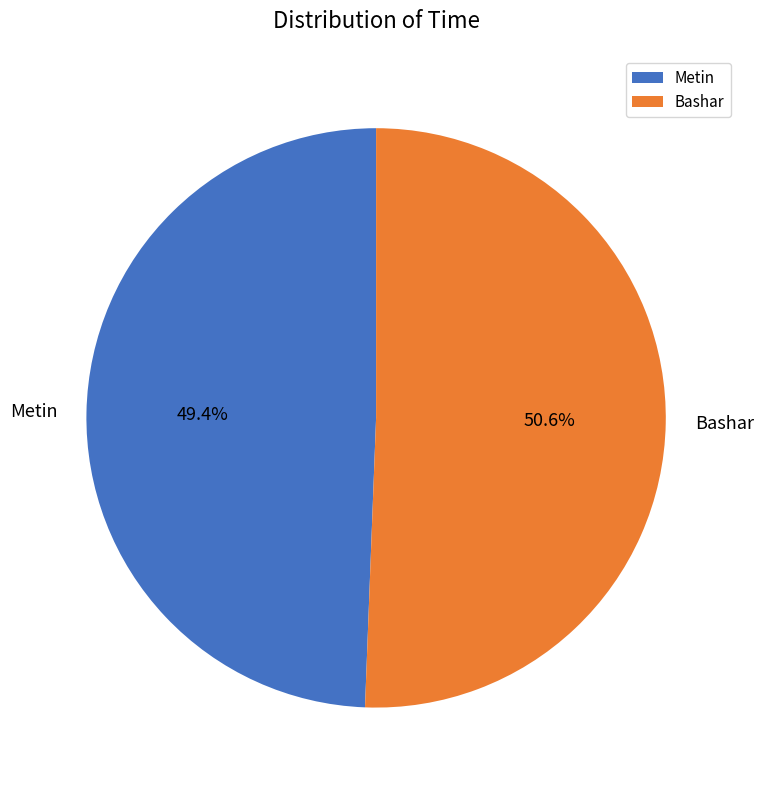

Approximately how many times larger is the value at Bashar compared to Metin?

1.0